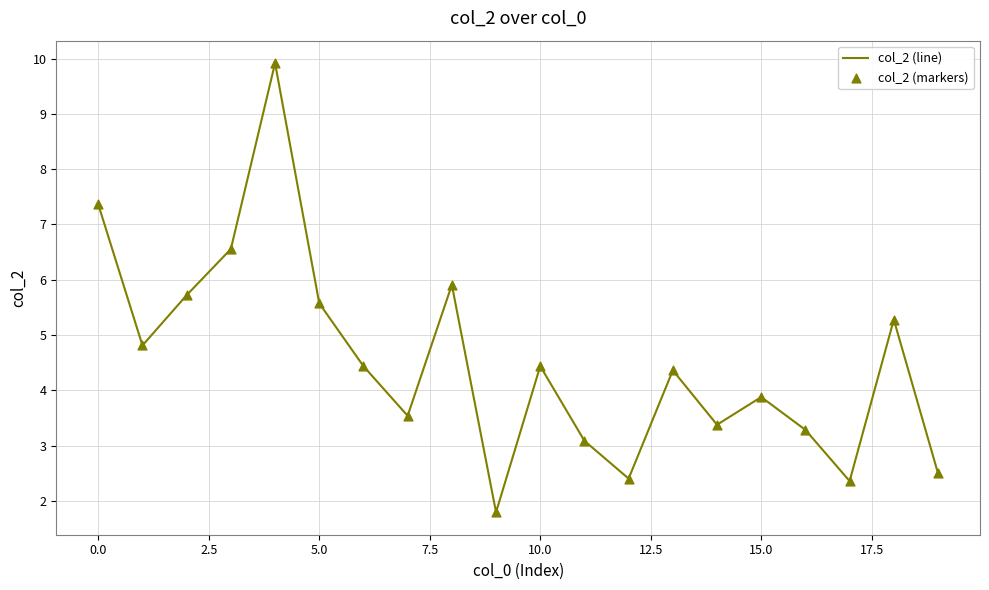

What is the maximum value shown in the chart?

9.9